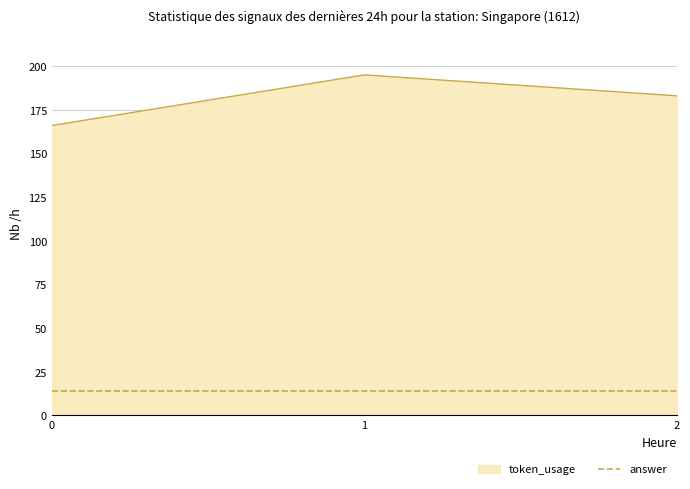

Approximately how many times larger is the value at 2 compared to 0?

1.1